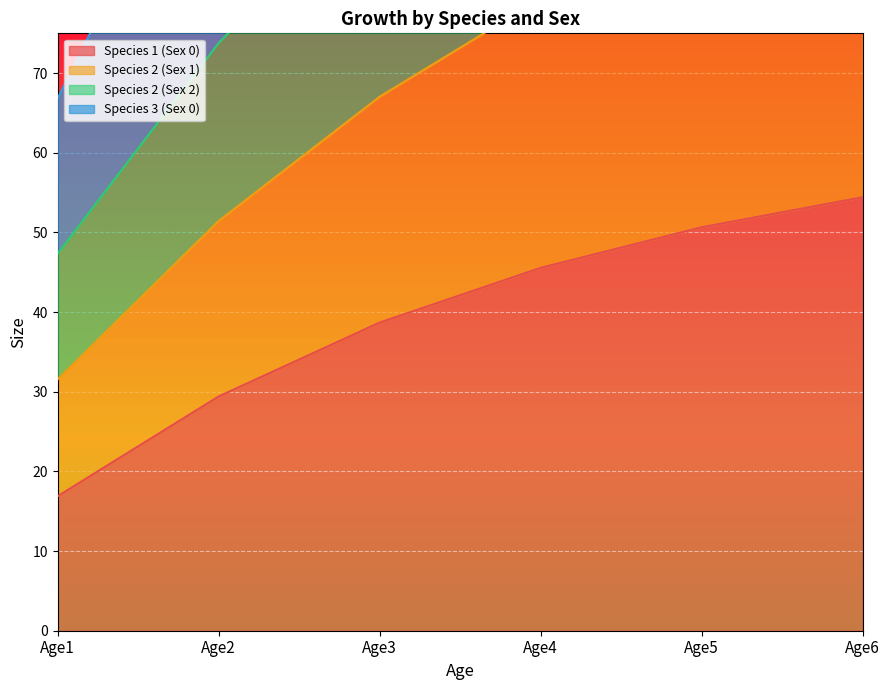

The value of Species 1 (Sex 0) at Age2 is 29.4. True or false?

True